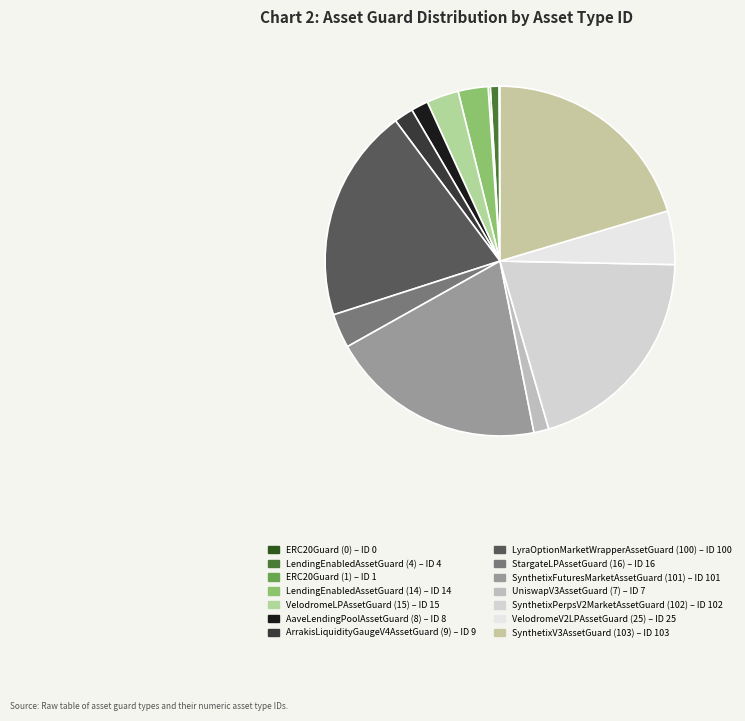

How many segments does this pie chart have?

14